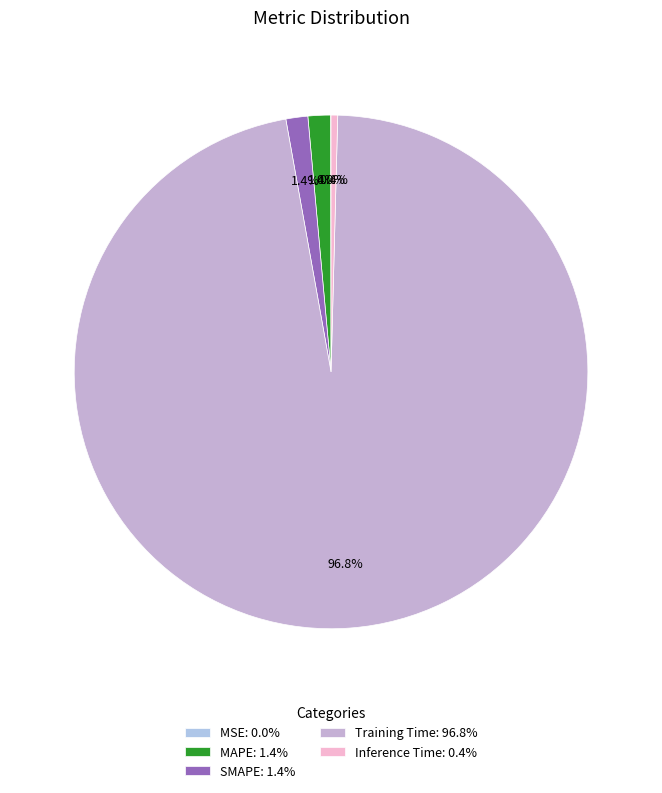

Is there any slice that represents more than half of the pie?

Yes